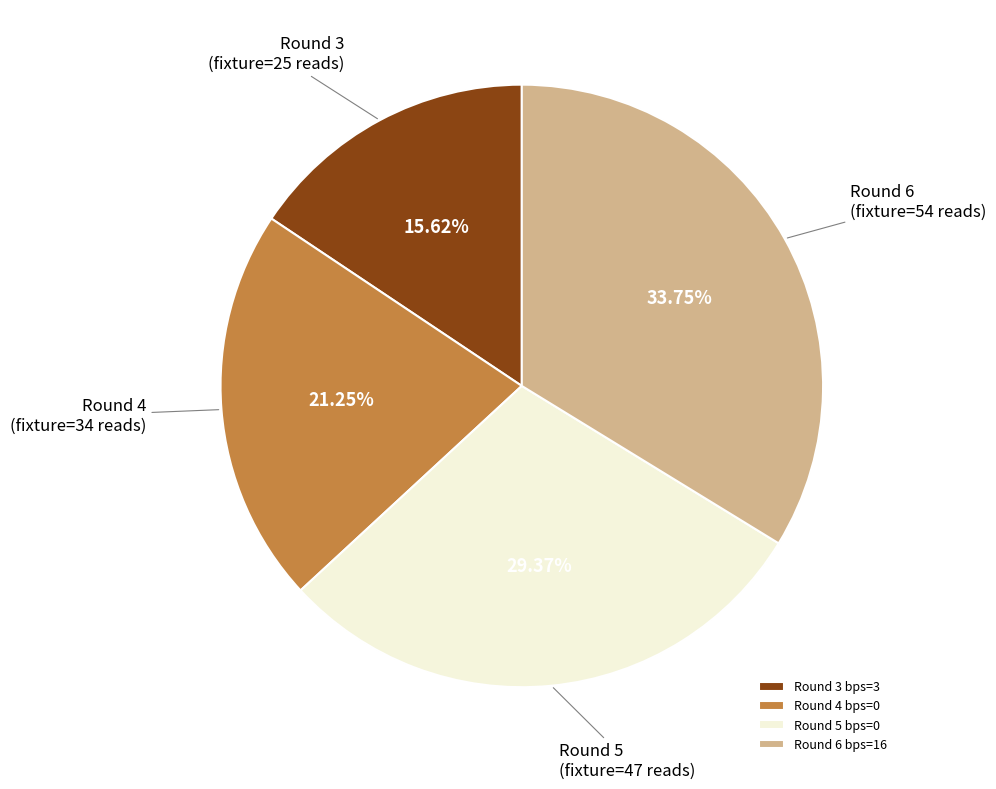

Is the sum of Round 6 bps=16 and Round 3 bps=3 greater than half?

No